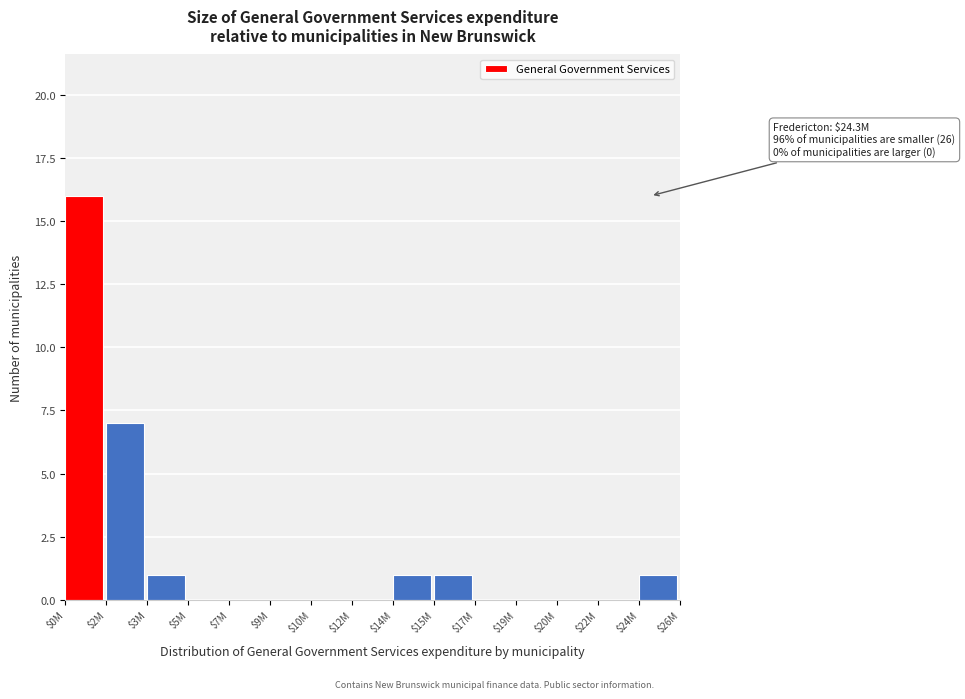

True or false: the data shows 10 at $2M.

False